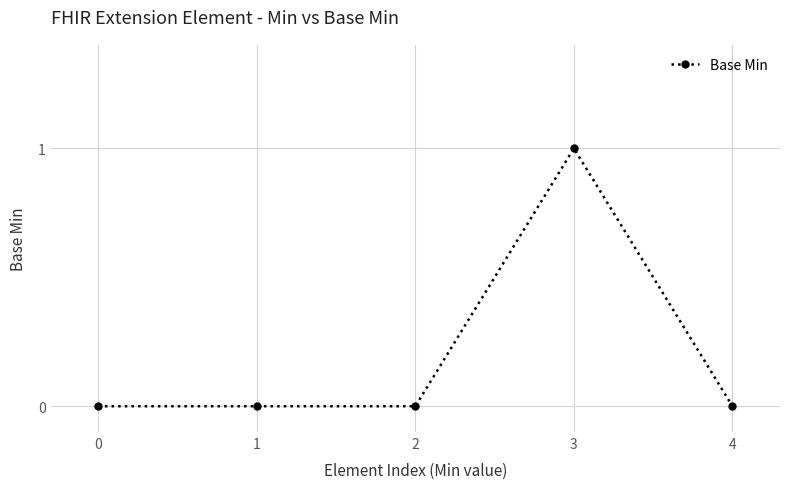

True or false: there are more than 0 points higher than both neighbors.

True